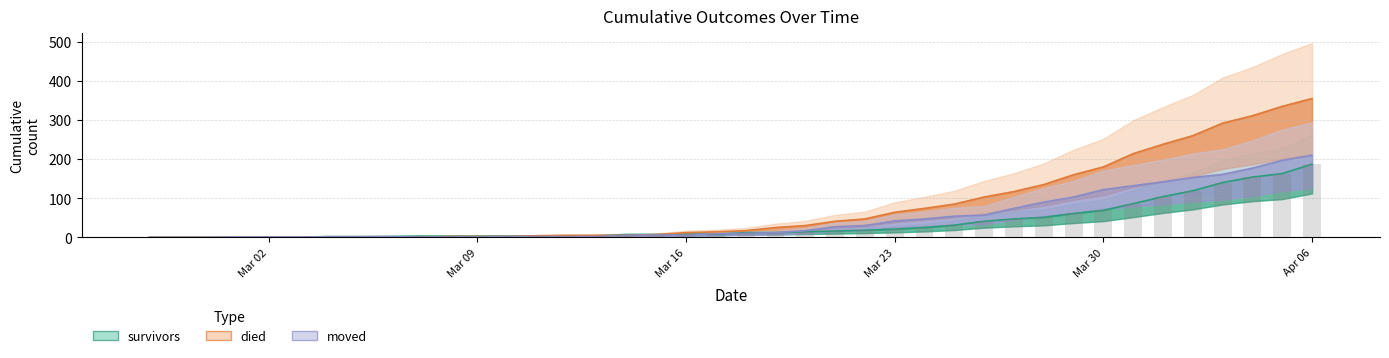

At 2020-03-10, list the series in order from smallest to largest.

died, moved, survivors